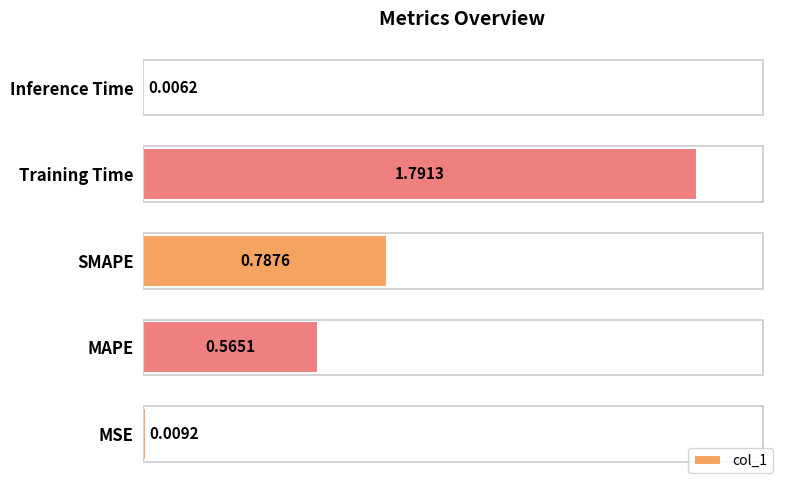

What is the sum of all values?

3.2